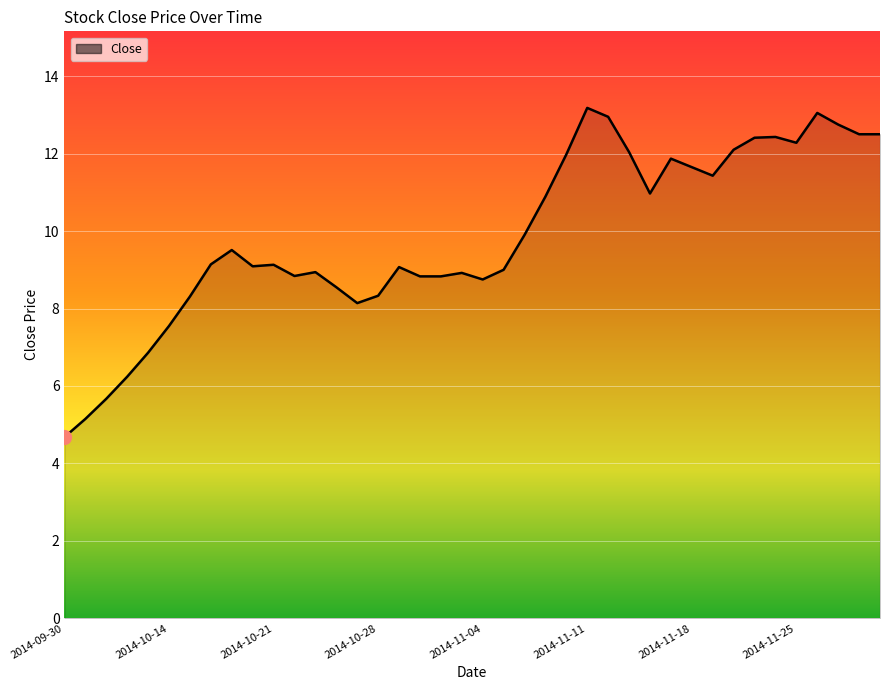

What is the maximum value shown in the chart?

13.2